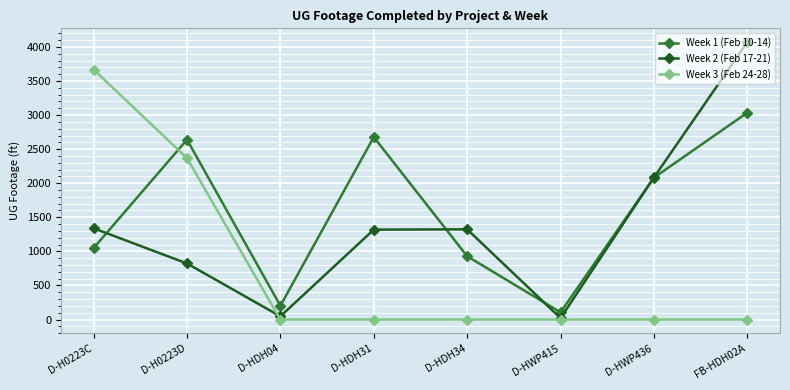

What is the total value across all series at D-H0223D?

5830